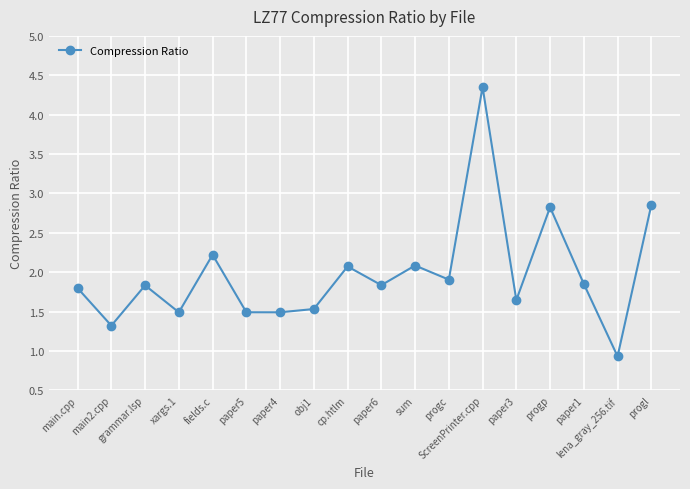

The chart shows a value of 3.3 at cp.htlm. True or false?

False